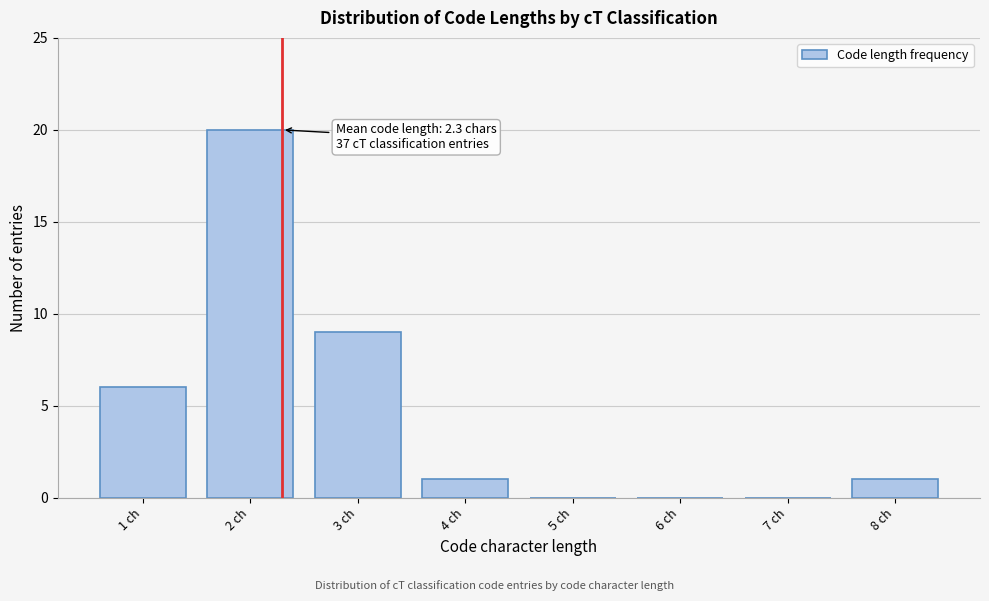

Which range on the x-axis has the tallest bar?

1.5 to 2.5